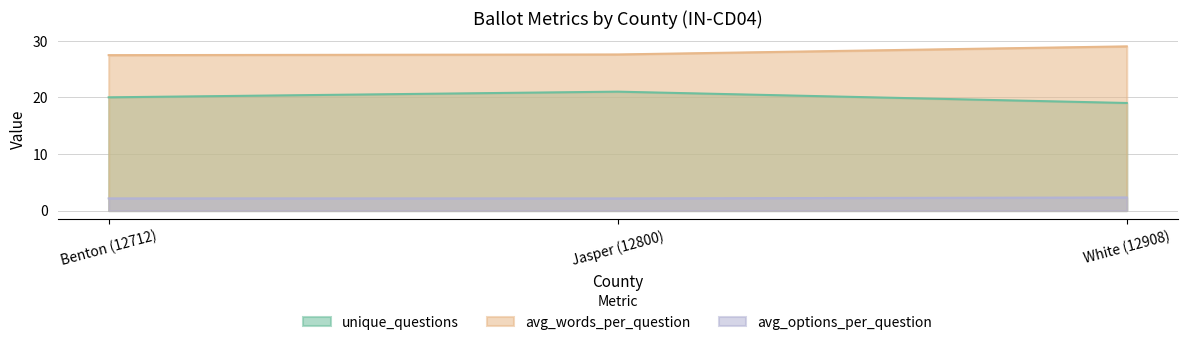

Rank the series at Jasper (12800) from highest to lowest value.

avg_words_per_question, unique_questions, avg_options_per_question